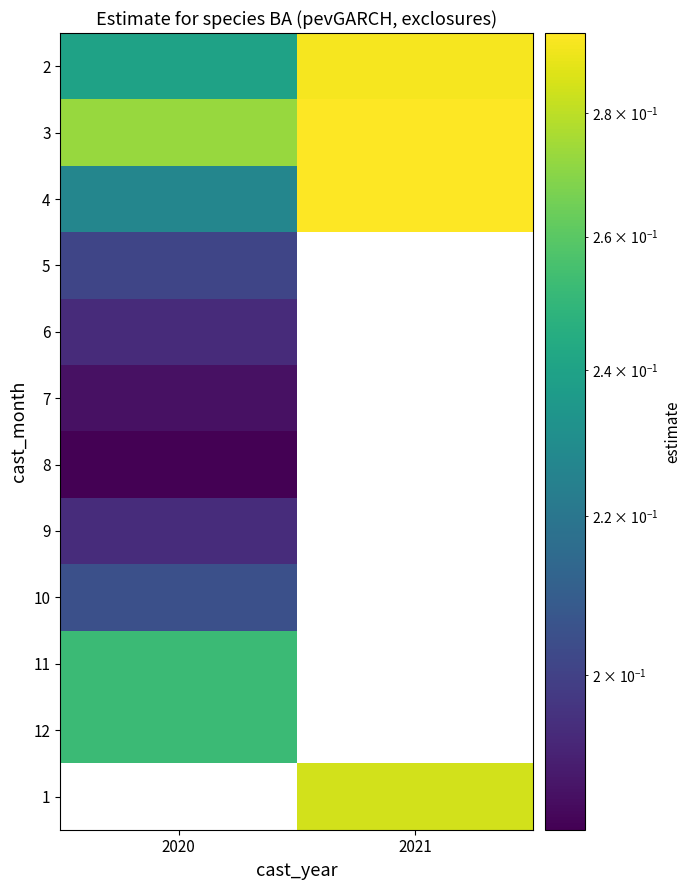

Which label corresponds to the smallest value in the chart?

2020